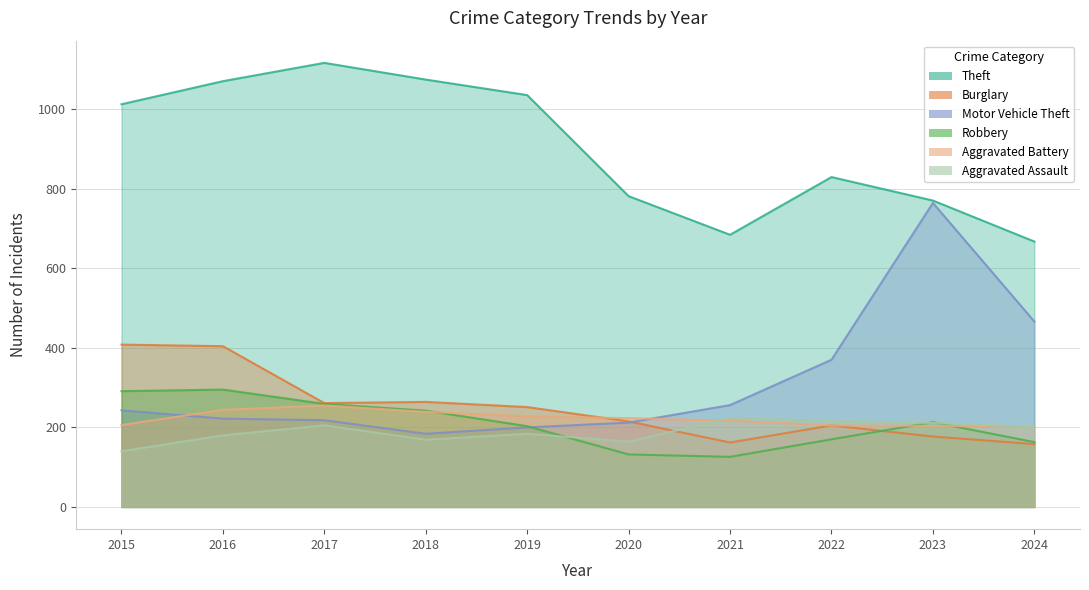

Reading right to left, list all the values displayed in this chart.

Theft: 2024=667	2023=770	2022=829	2021=684	2020=781	2019=1035	2018=1074	2017=1116	2016=1070	2015=1012
Burglary: 2024=158	2023=177	2022=205	2021=162	2020=215	2019=251	2018=264	2017=261	2016=404	2015=408
Motor Vehicle Theft: 2024=466	2023=764	2022=370	2021=256	2020=212	2019=200	2018=184	2017=218	2016=222	2015=243
Robbery: 2024=163	2023=213	2022=170	2021=126	2020=132	2019=203	2018=242	2017=259	2016=295	2015=291
Aggravated Battery: 2024=201	2023=204	2022=205	2021=217	2020=223	2019=228	2018=239	2017=255	2016=244	2015=206
Aggravated Assault: 2024=201	2023=211	2022=216	2021=224	2020=164	2019=184	2018=169	2017=205	2016=180	2015=140